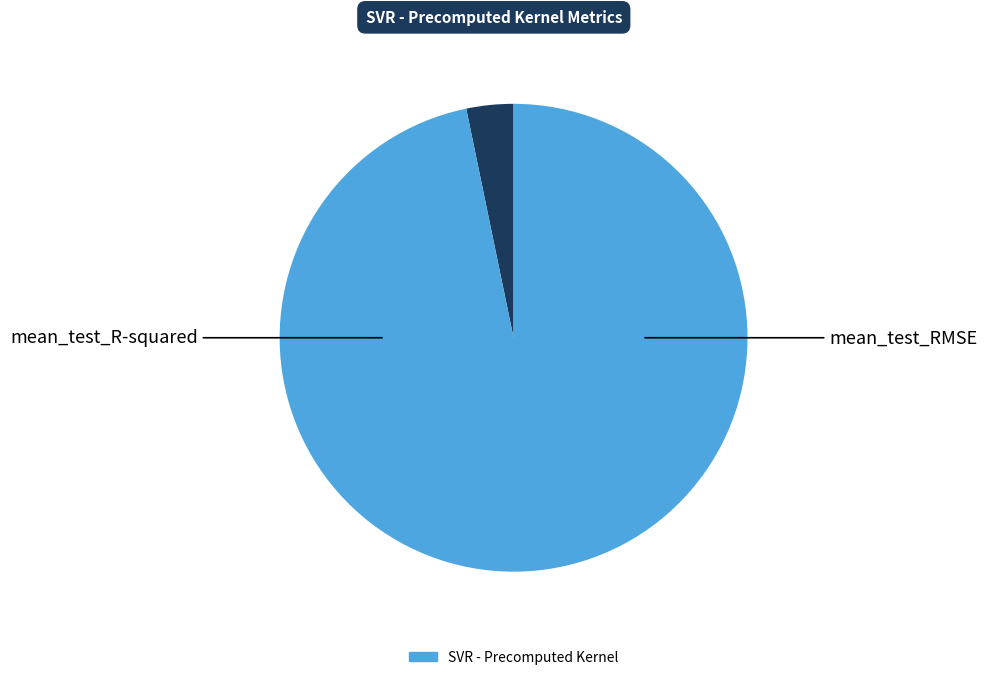

Count the number of slices in the pie.

2